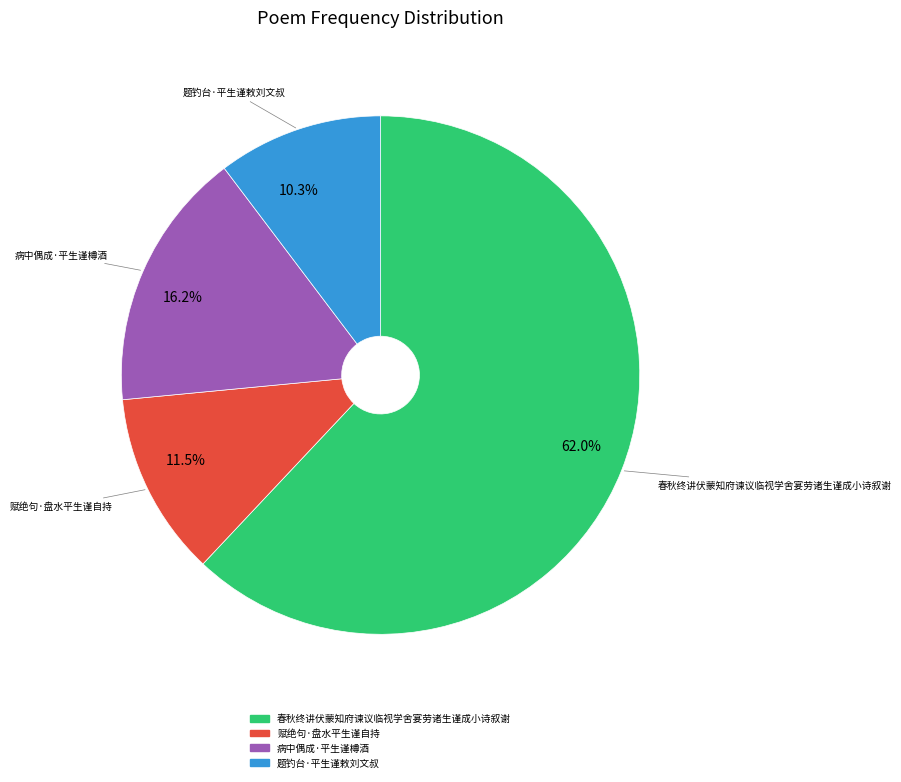

Does any single category account for the majority?

Yes